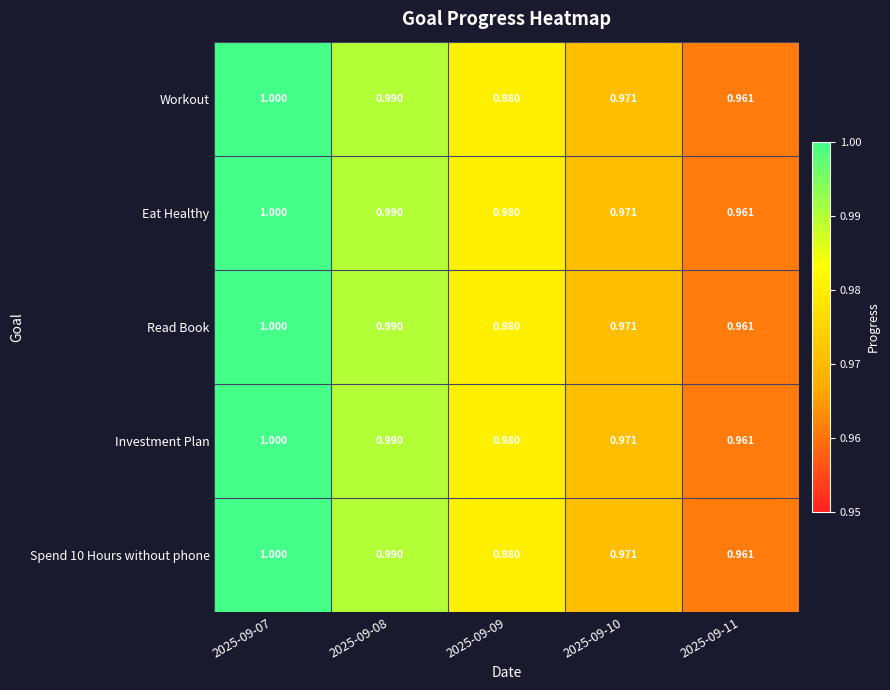

Is the value of Investment Plan at 2025-09-10 greater than the value of Workout at 2025-09-08?

No